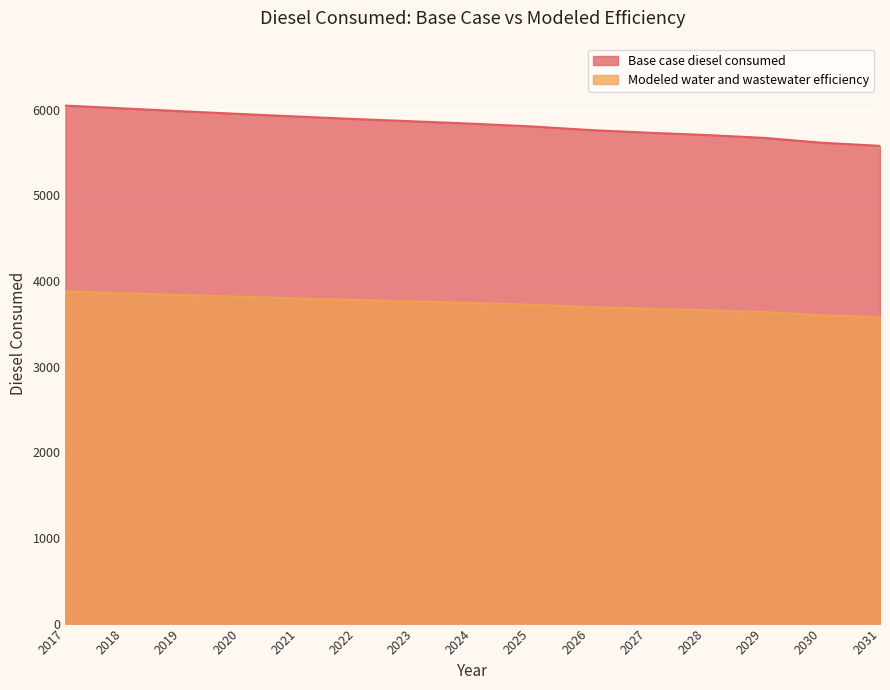

What is the difference between the second highest and second lowest values in the Modeled water and wastewater efficiency series?

257.1